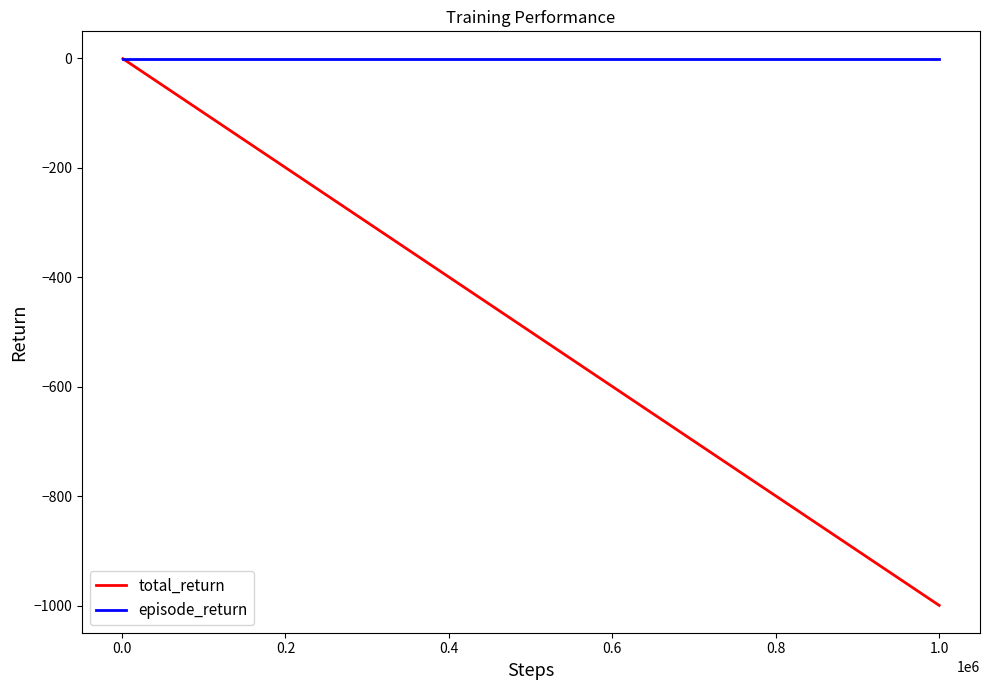

What is the minimum value shown in the chart?

-999.8